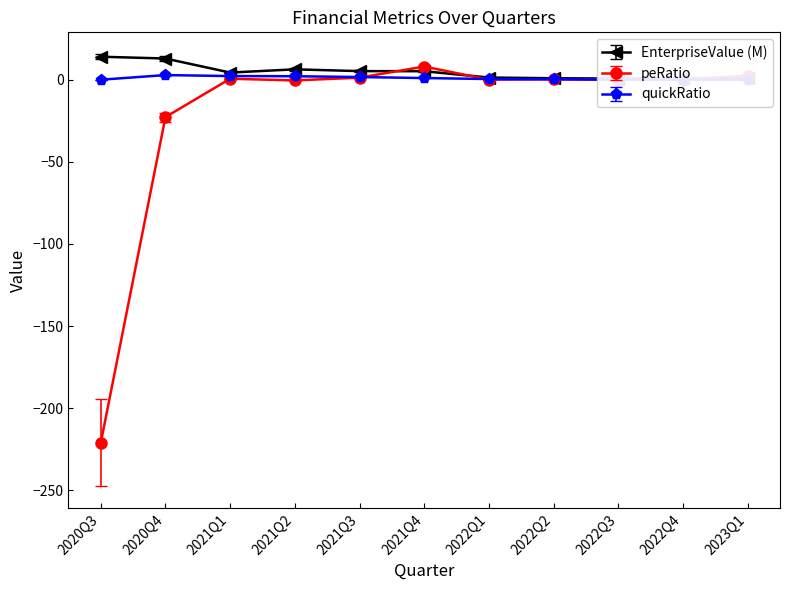

At how many categories does at least one series exceed -36?

11